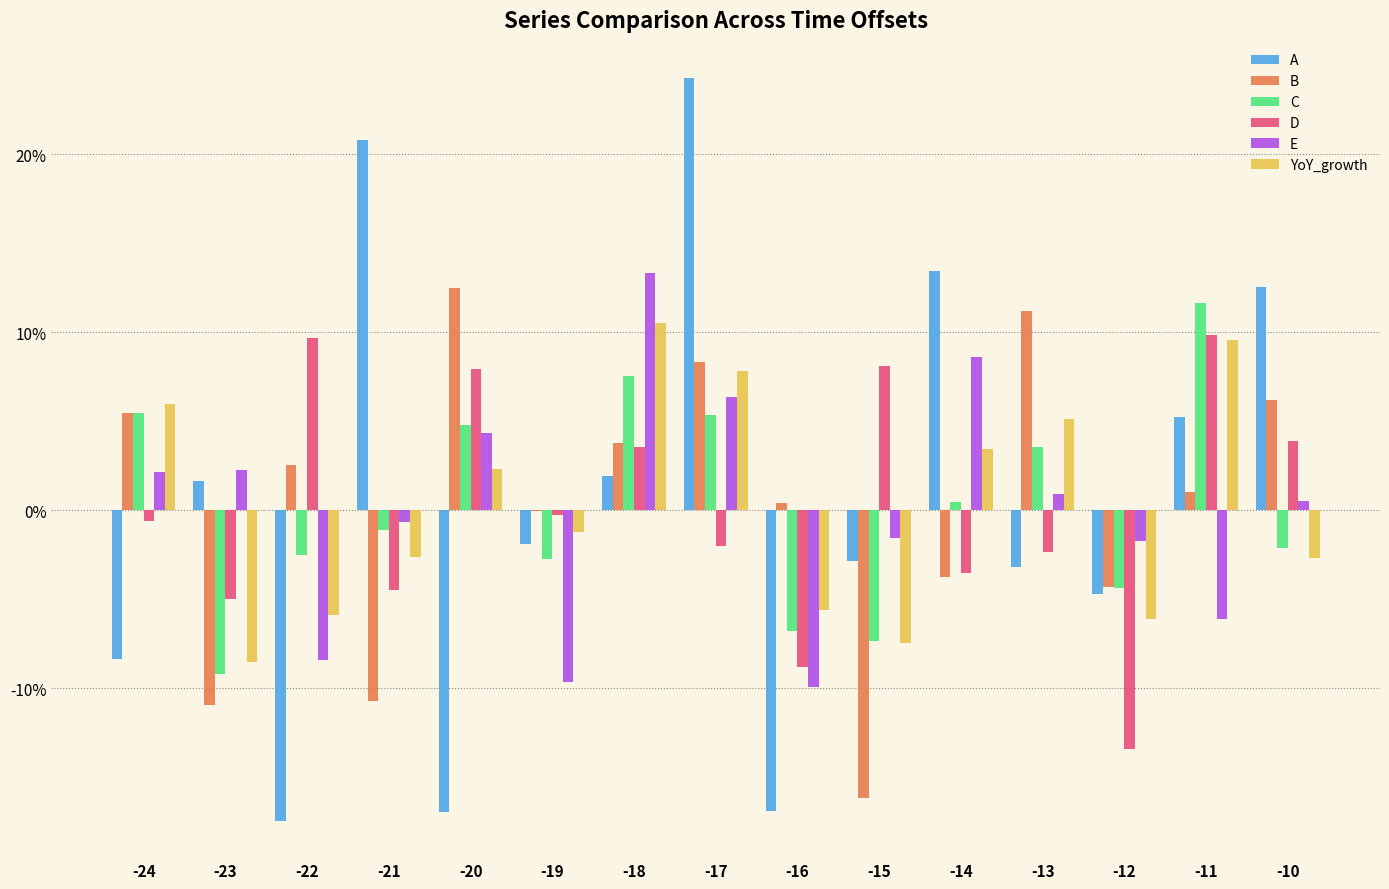

What is the difference between the highest and lowest values at -19?

0.1